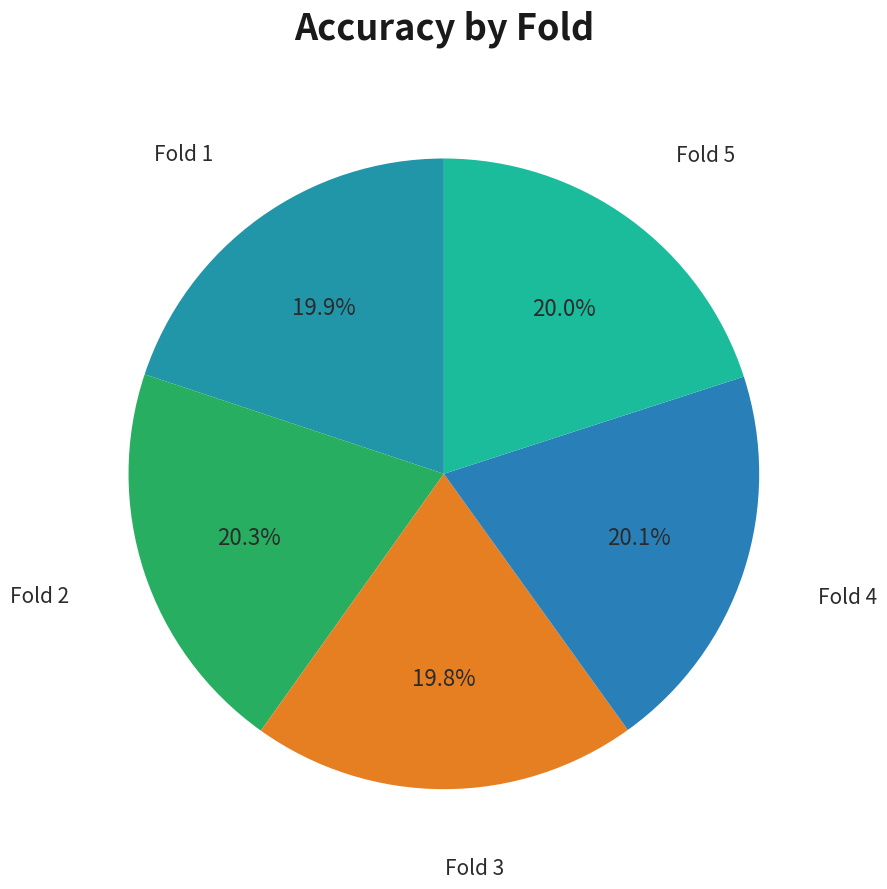

How many slices are in this pie chart?

5